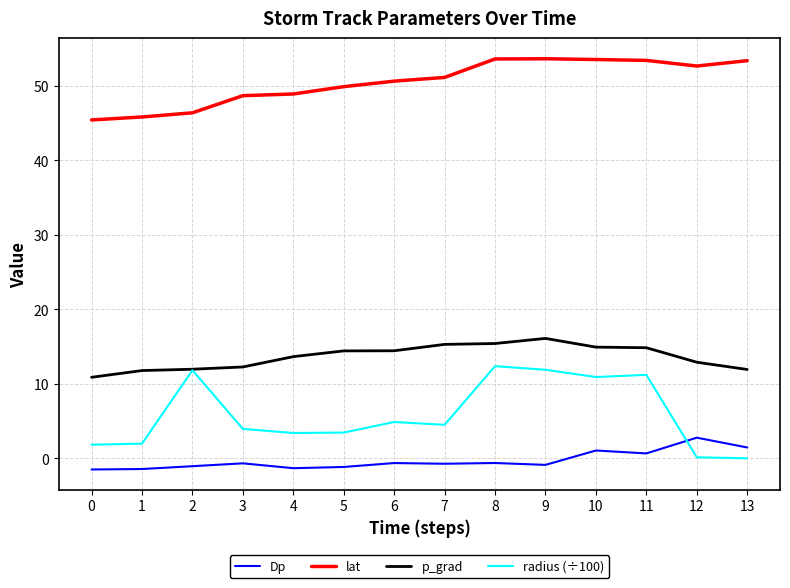

What is the difference between the second highest and second lowest values in the lat series?

7.8